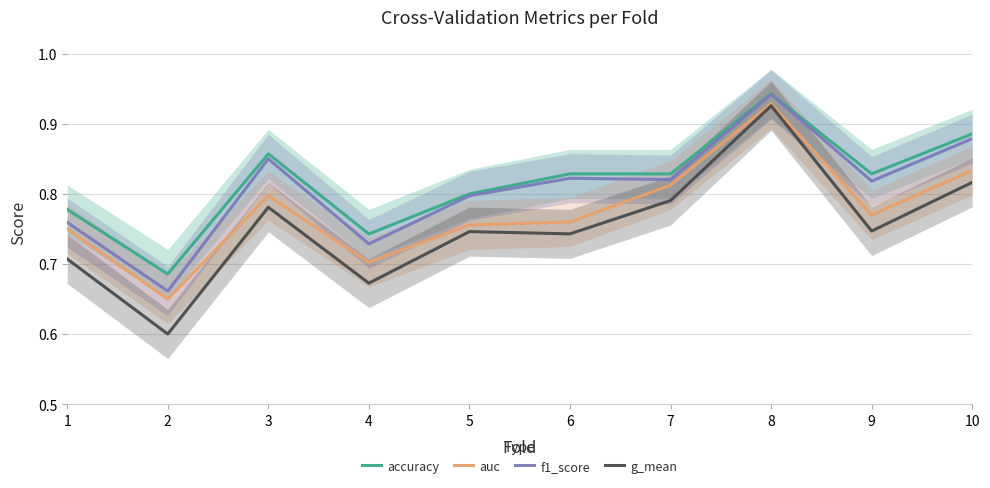

True or false: f1_score and g_mean cross at least once.

False